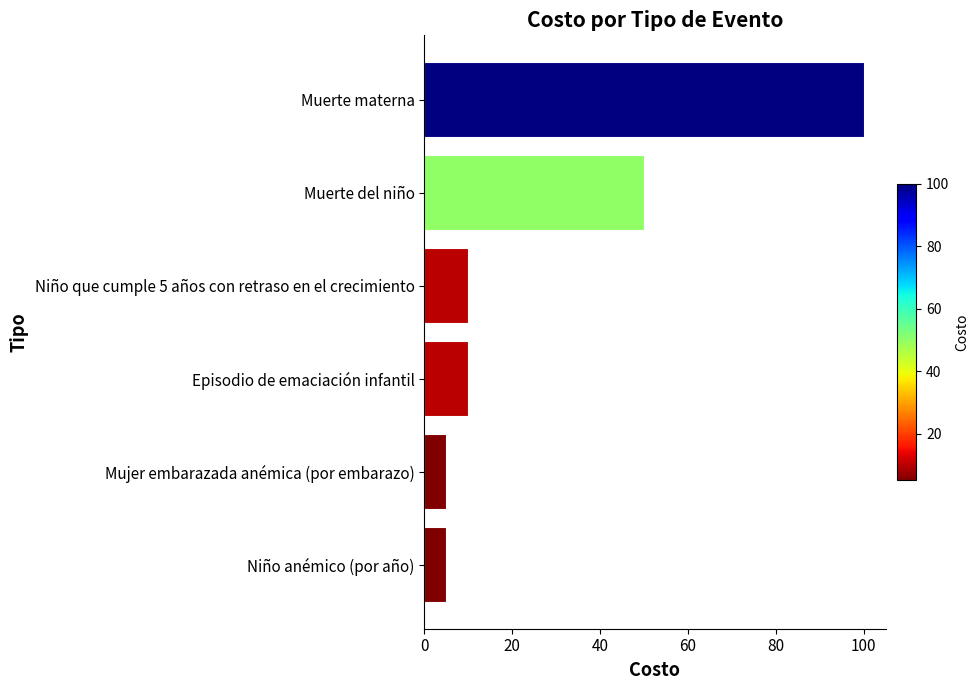

Between Niño que cumple 5 años con retraso en el crecimiento and Mujer embarazada anémica (por embarazo), which is larger?

Niño que cumple 5 años con retraso en el crecimiento